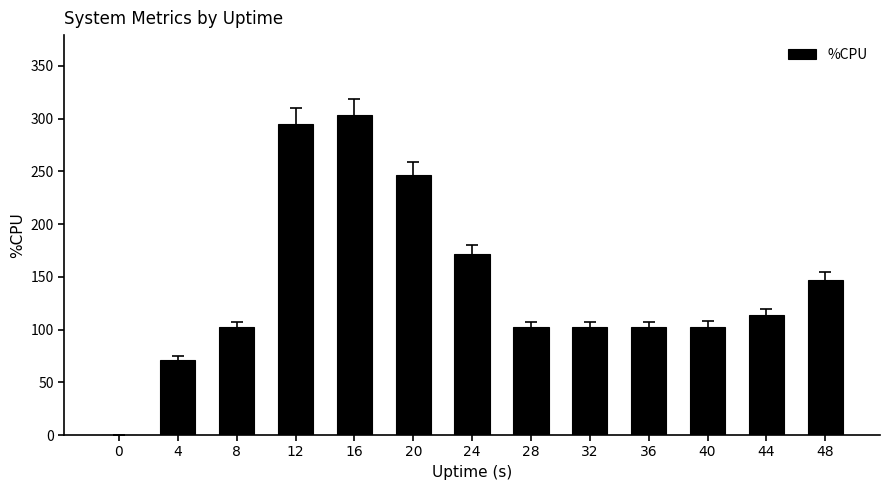

What is the ratio of the value at 24 to the value at 32?

1.7